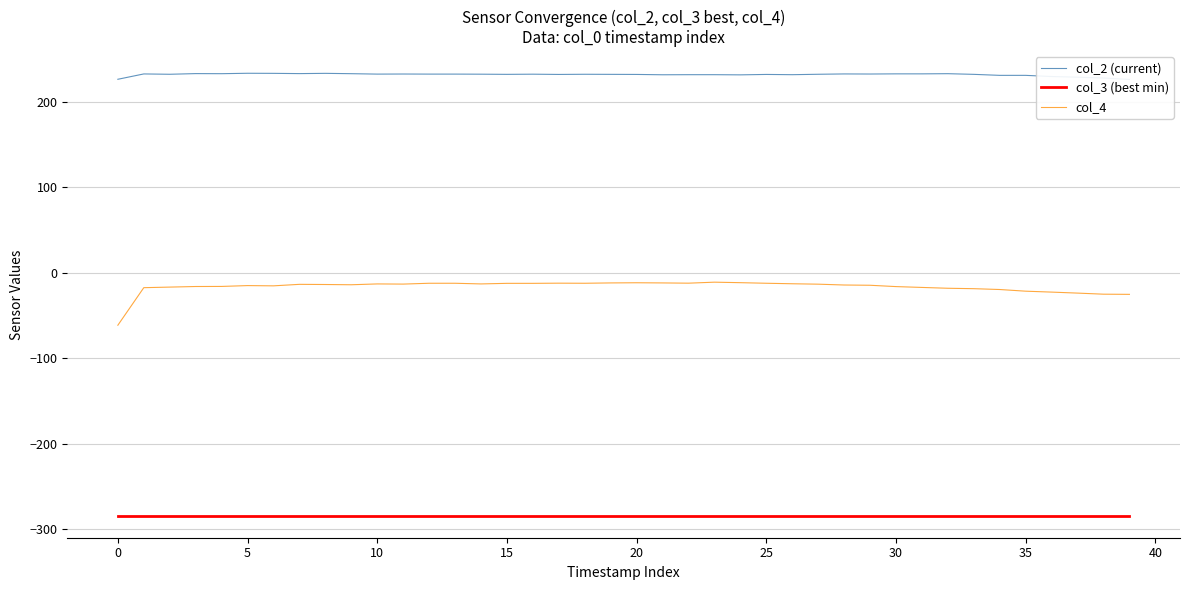

Is it true that col_3 (best min) equals -414.1 at 12?

False